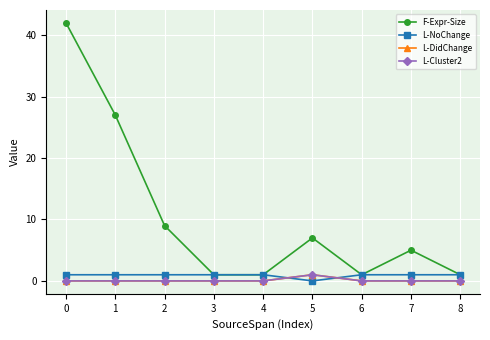

True or false: F-Expr-Size and L-NoChange intersect in this chart.

False